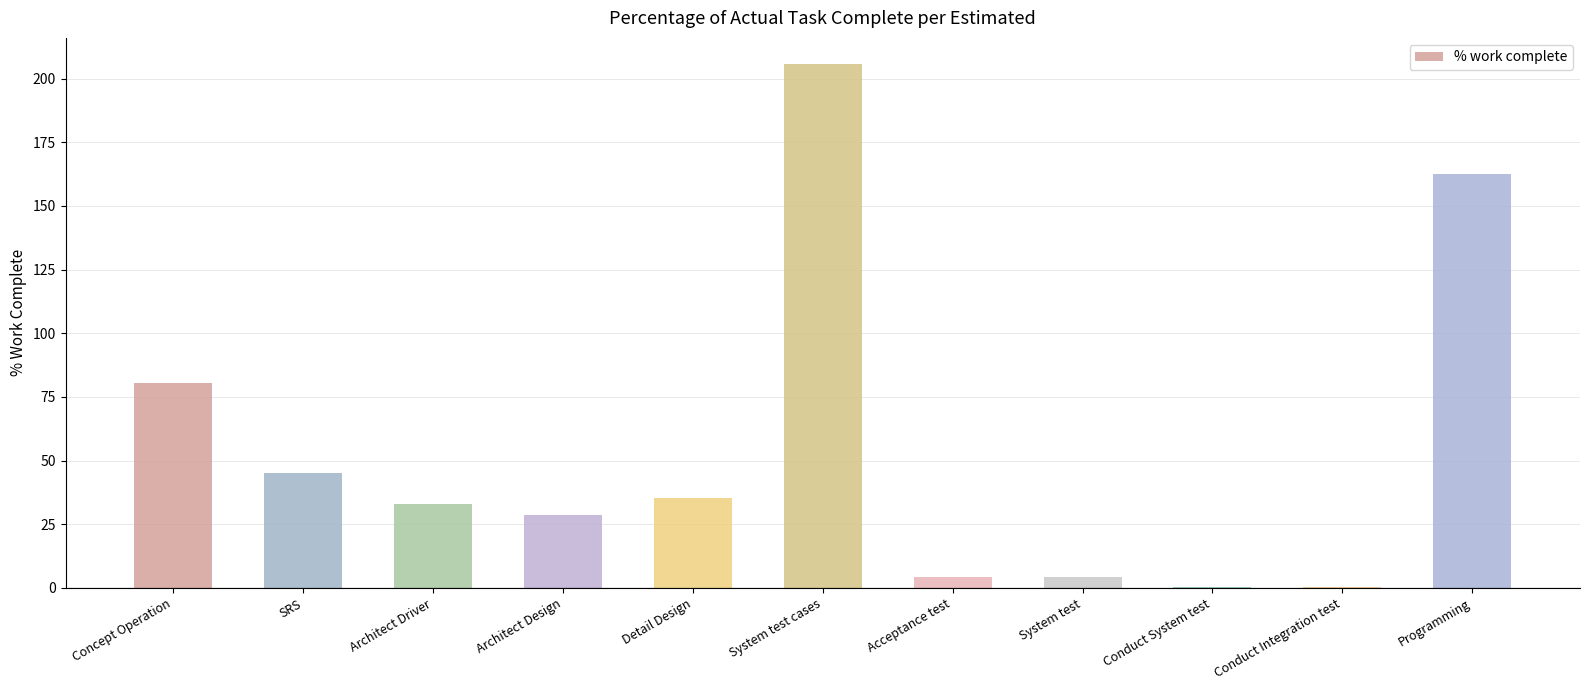

At which label is the value closest to 103?

Concept Operation